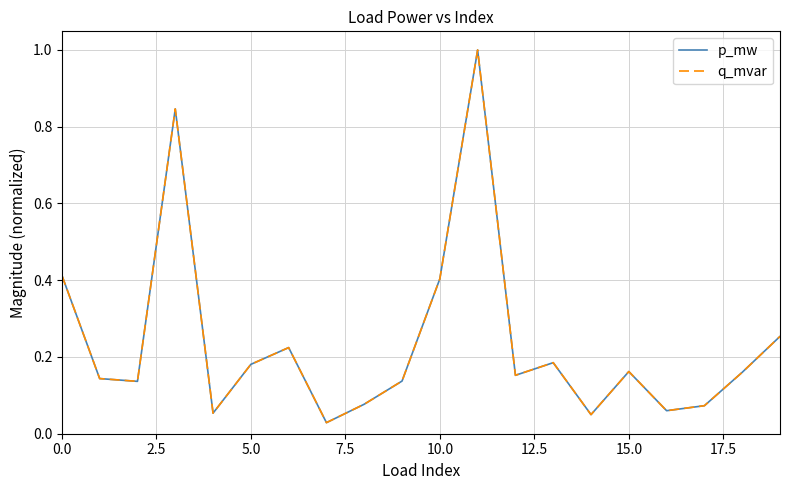

True or false: p_mw has more than 2 interior local peaks.

True